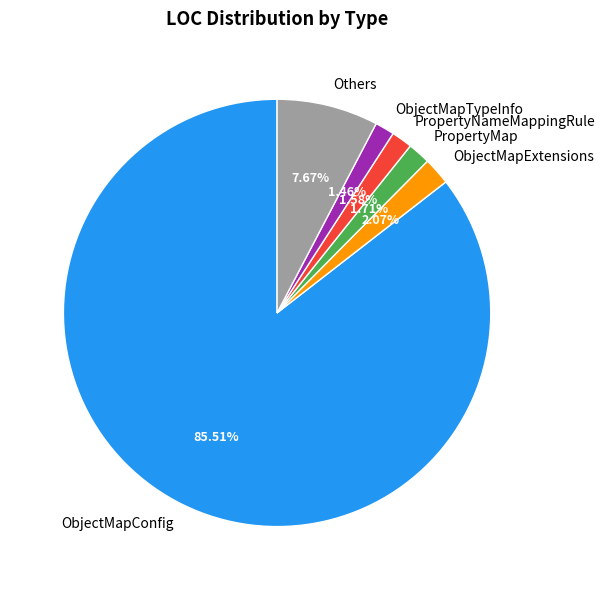

Which slice is the largest?

ObjectMapConfig